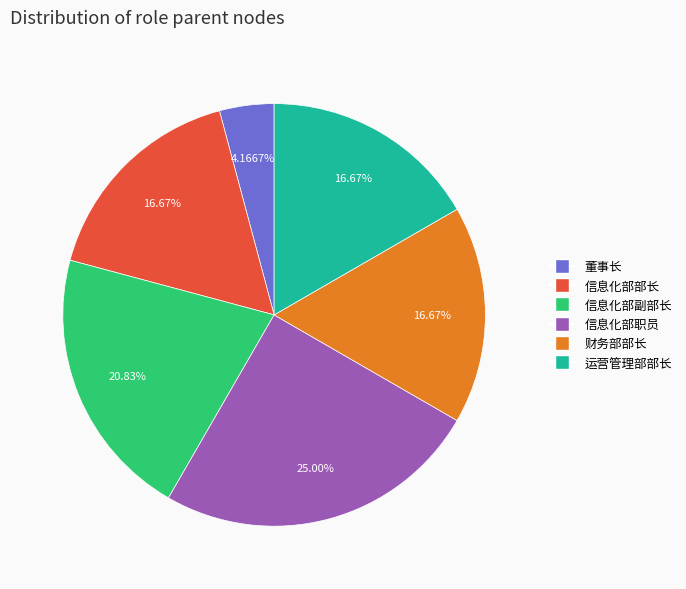

Count the number of slices in the pie.

6